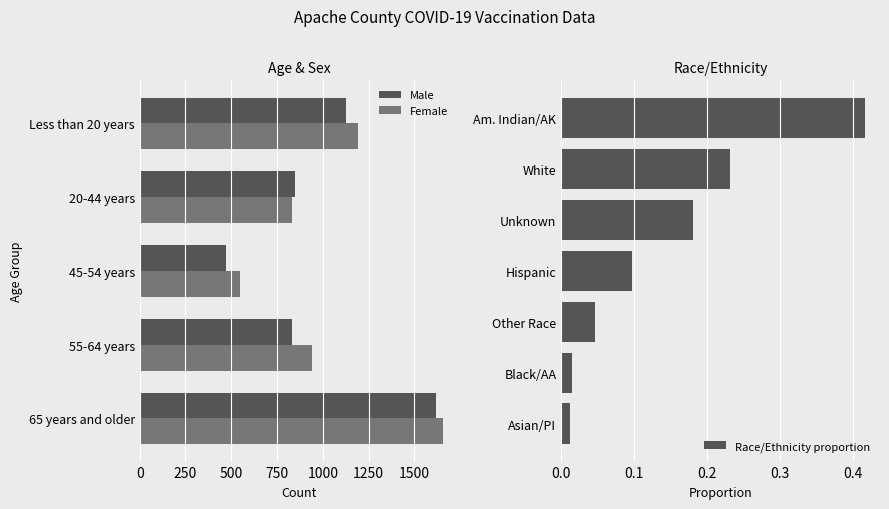

The value of Male at 65 years and older is 999. True or false?

False